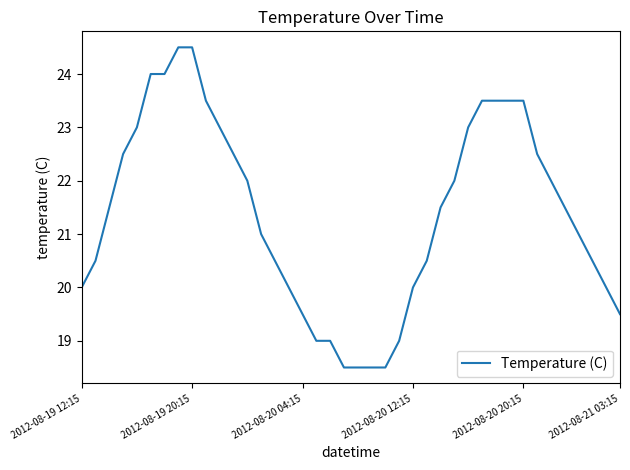

What is the sum of all values?

855.5